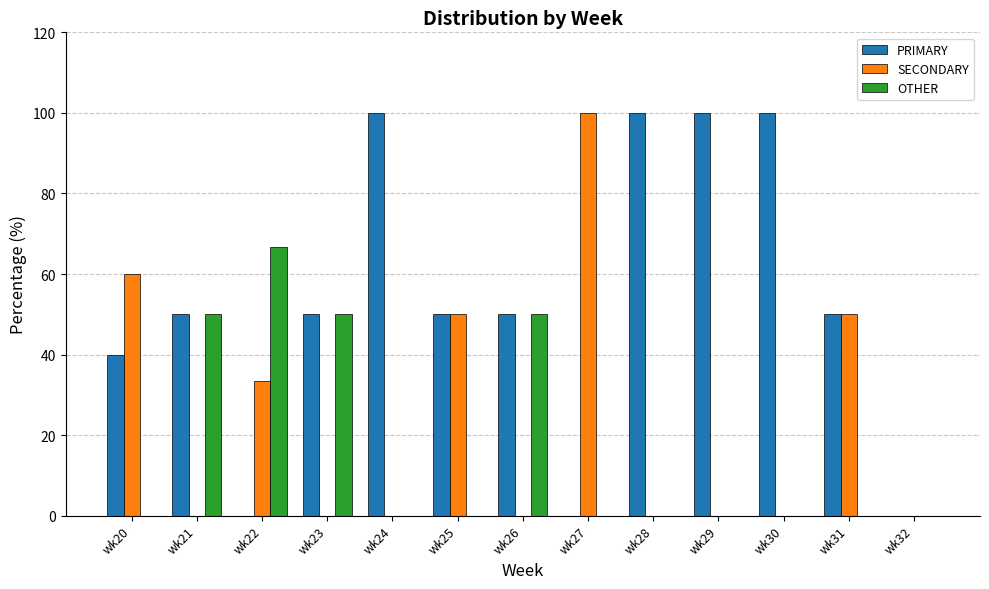

What value does the OTHER series have at wk21?

50.0